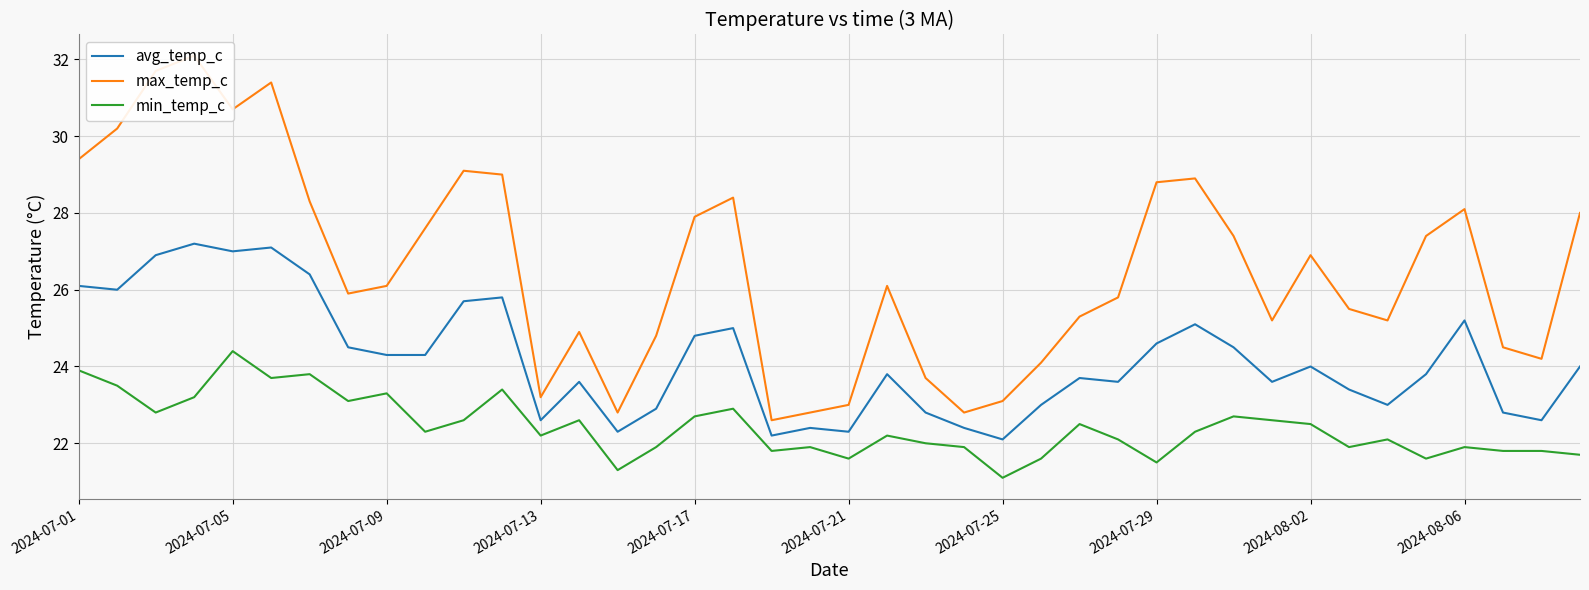

In min_temp_c, how many points are higher than both neighbors (excluding endpoints)?

12